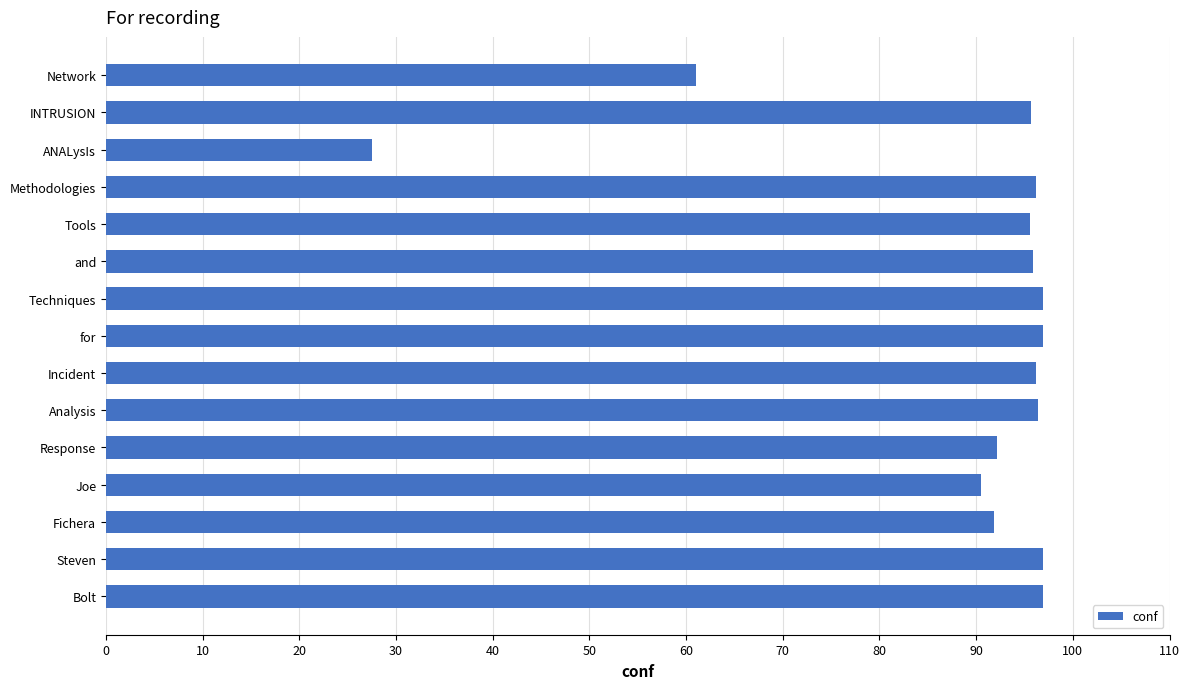

What value does the data have at Analysis?

96.4